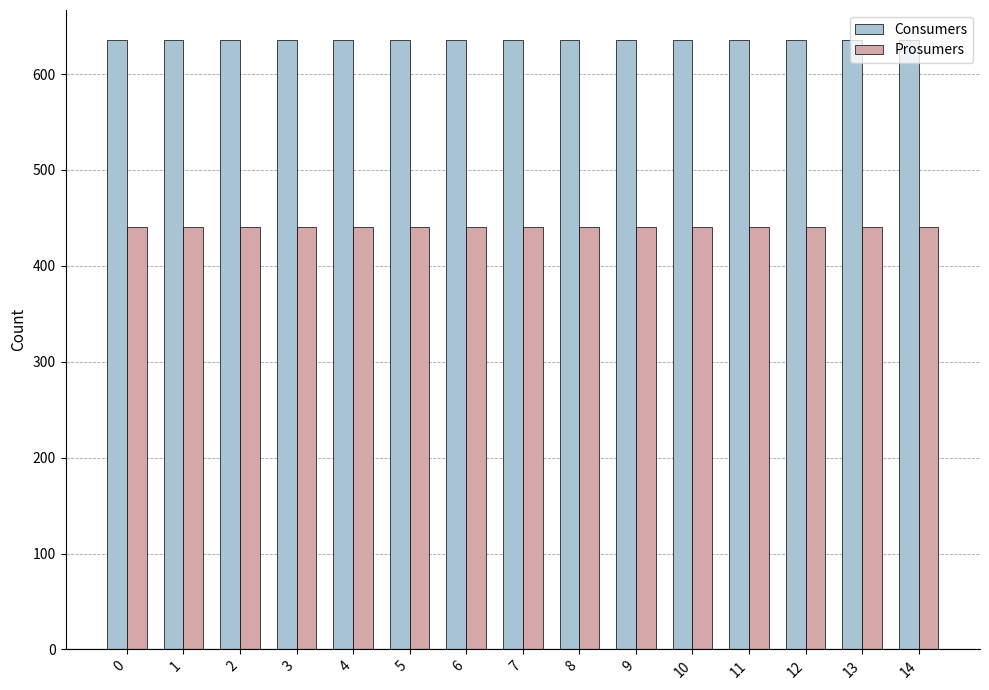

Which series has the largest total across all categories?

Consumers